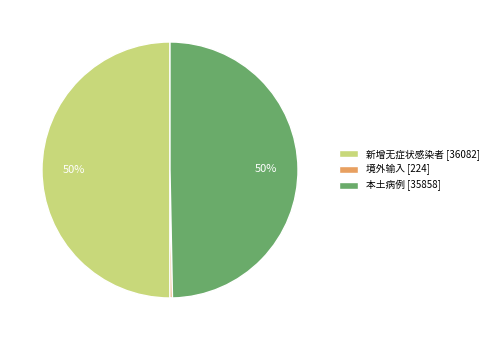

Count the number of slices in the pie.

3